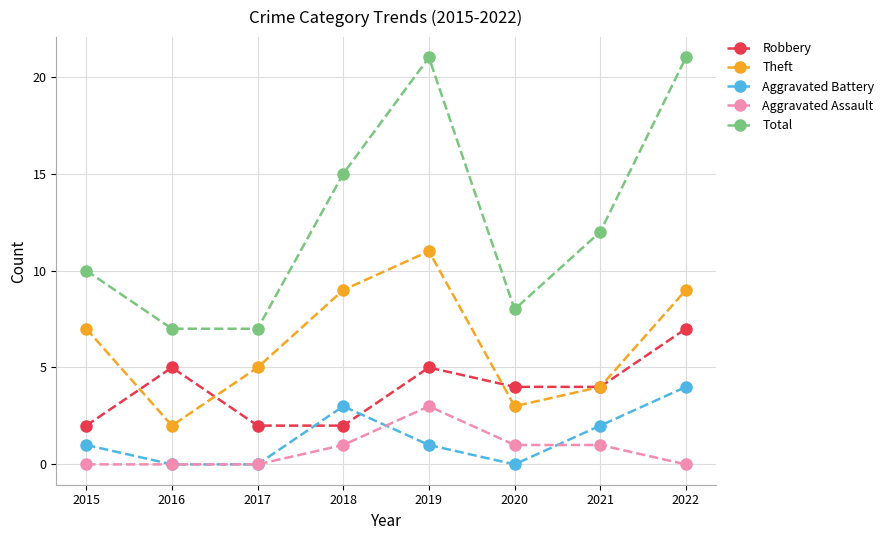

Which series has the largest range (max minus min)?

Total